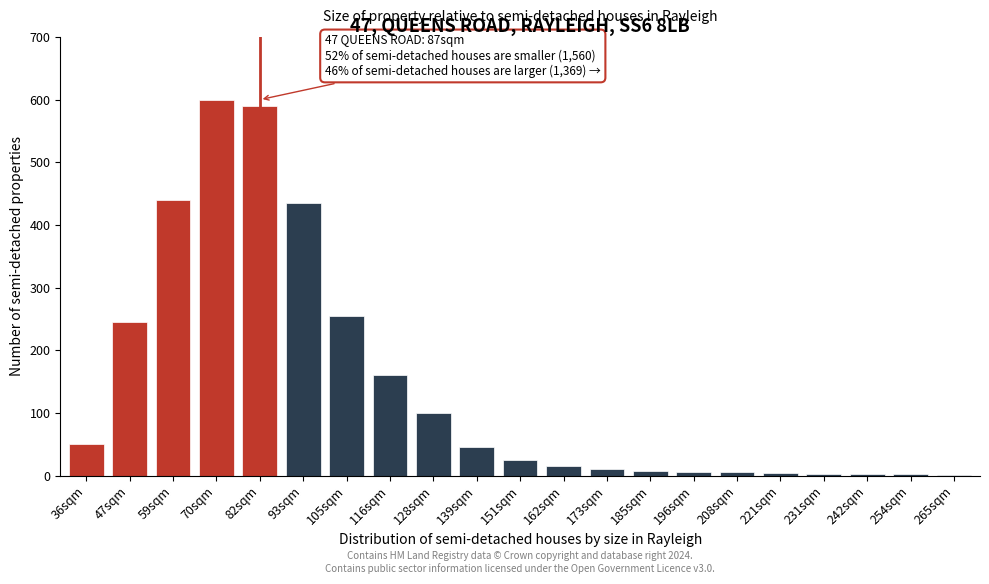

Between 47sqm and 36sqm, which is larger?

47sqm